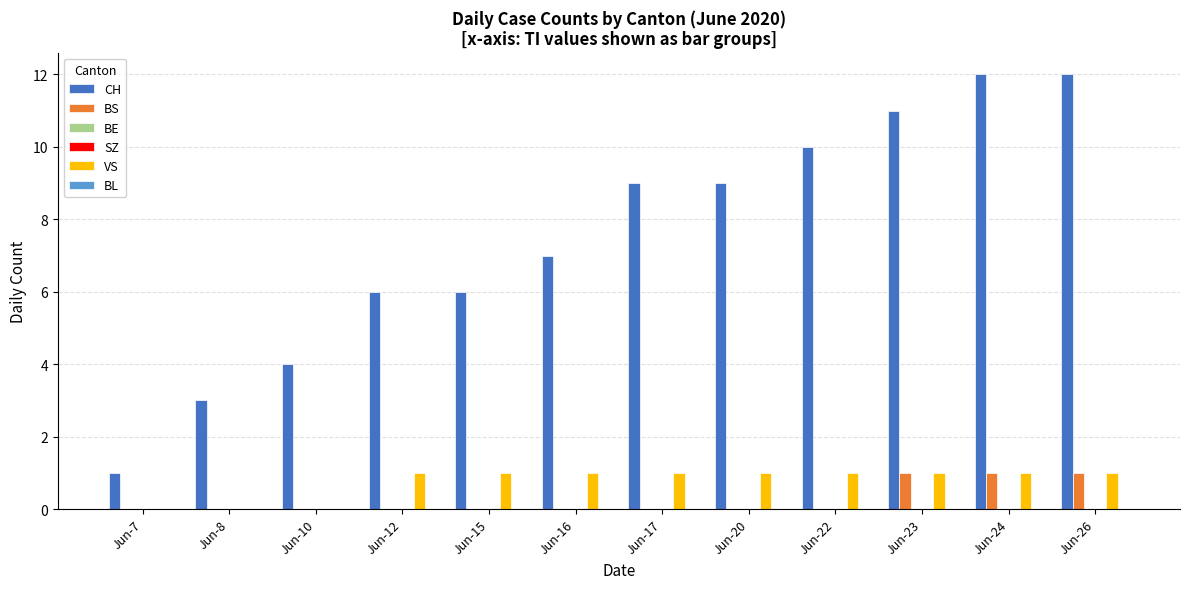

Reading right to left, what are all the values shown in this chart?

CH: Jun-26=12	Jun-24=12	Jun-23=11	Jun-22=10	Jun-20=9	Jun-17=9	Jun-16=7	Jun-15=6	Jun-12=6	Jun-10=4	Jun-8=3	Jun-7=1
BS: Jun-26=1	Jun-24=1	Jun-23=1	Jun-22=0	Jun-20=0	Jun-17=0	Jun-16=0	Jun-15=0	Jun-12=0	Jun-10=0	Jun-8=0	Jun-7=0
BE: Jun-26=0	Jun-24=0	Jun-23=0	Jun-22=0	Jun-20=0	Jun-17=0	Jun-16=0	Jun-15=0	Jun-12=0	Jun-10=0	Jun-8=0	Jun-7=0
SZ: Jun-26=0	Jun-24=0	Jun-23=0	Jun-22=0	Jun-20=0	Jun-17=0	Jun-16=0	Jun-15=0	Jun-12=0	Jun-10=0	Jun-8=0	Jun-7=0
VS: Jun-26=1	Jun-24=1	Jun-23=1	Jun-22=1	Jun-20=1	Jun-17=1	Jun-16=1	Jun-15=1	Jun-12=1	Jun-10=0	Jun-8=0	Jun-7=0
BL: Jun-26=0	Jun-24=0	Jun-23=0	Jun-22=0	Jun-20=0	Jun-17=0	Jun-16=0	Jun-15=0	Jun-12=0	Jun-10=0	Jun-8=0	Jun-7=0